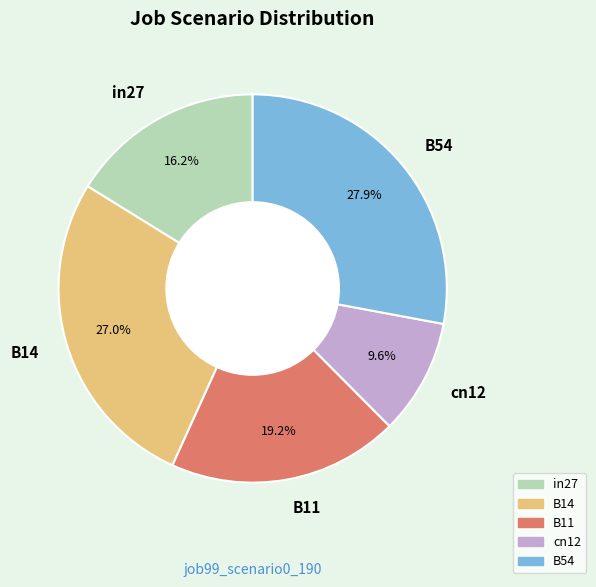

How many slices are in this pie chart?

5